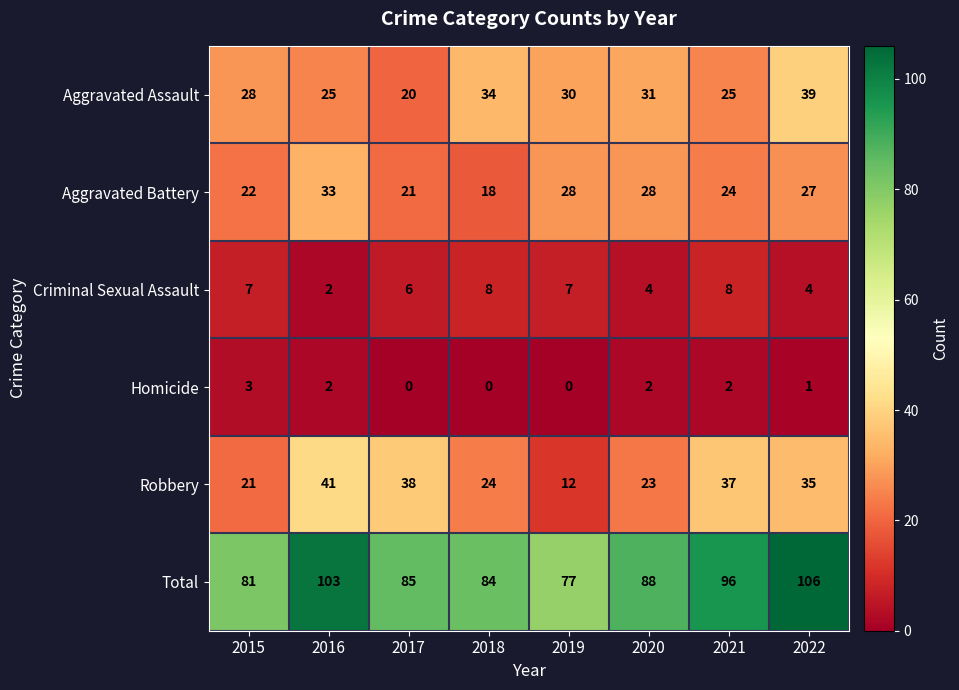

At how many categories does at least one series exceed 46?

8